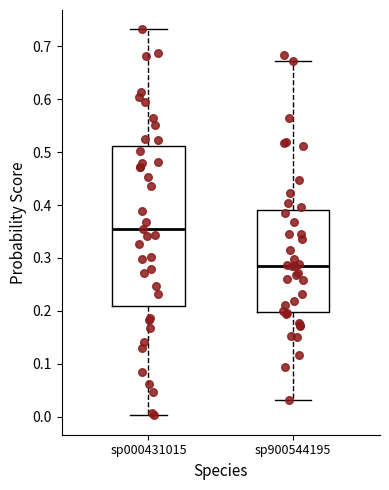

Where is the upper edge of the box for sp000431015 on the y-axis? The values are not printed on the chart, so give them approximately, as read against the axis.

0.51